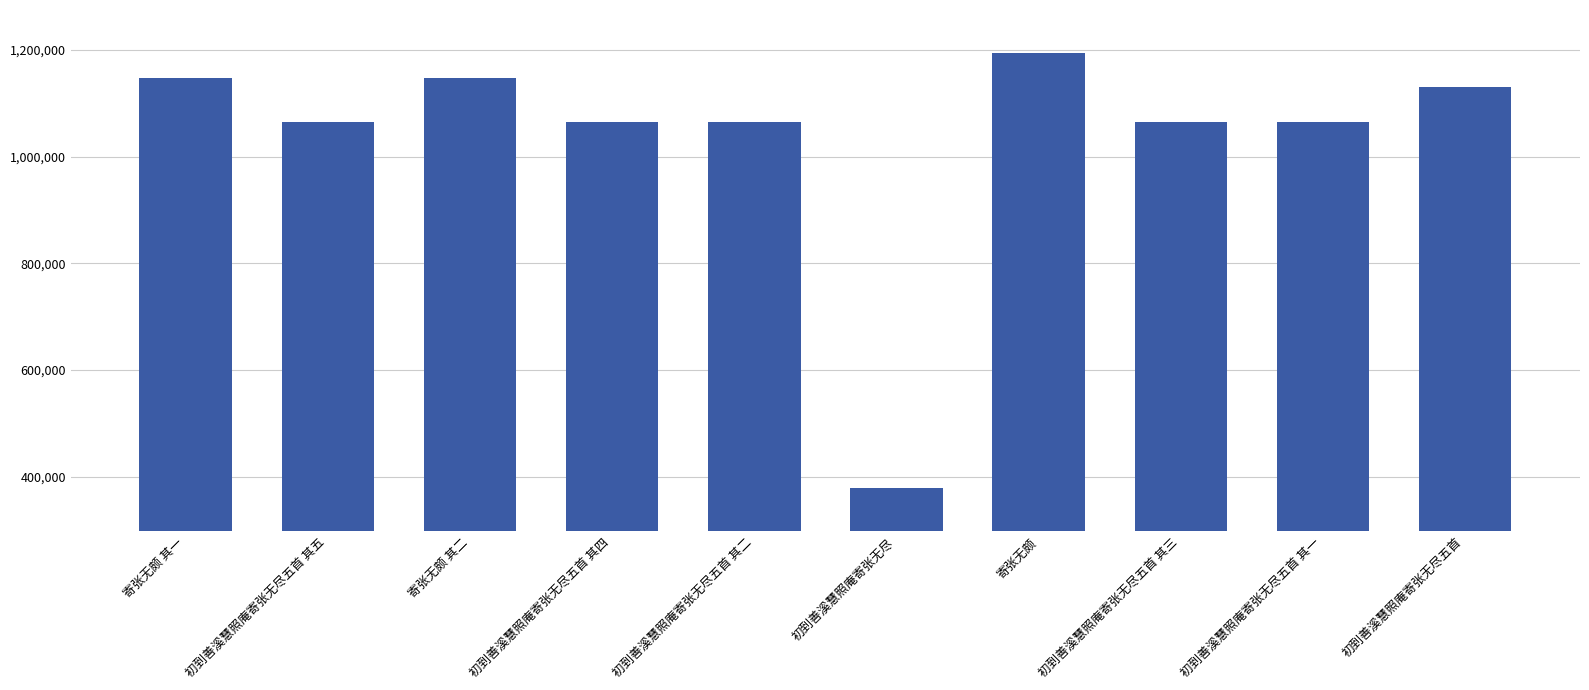

What is the ratio of the value at 初到善溪慧照庵寄张无尽五首 其二 to the value at 初到善溪慧照庵寄张无尽?

2.8